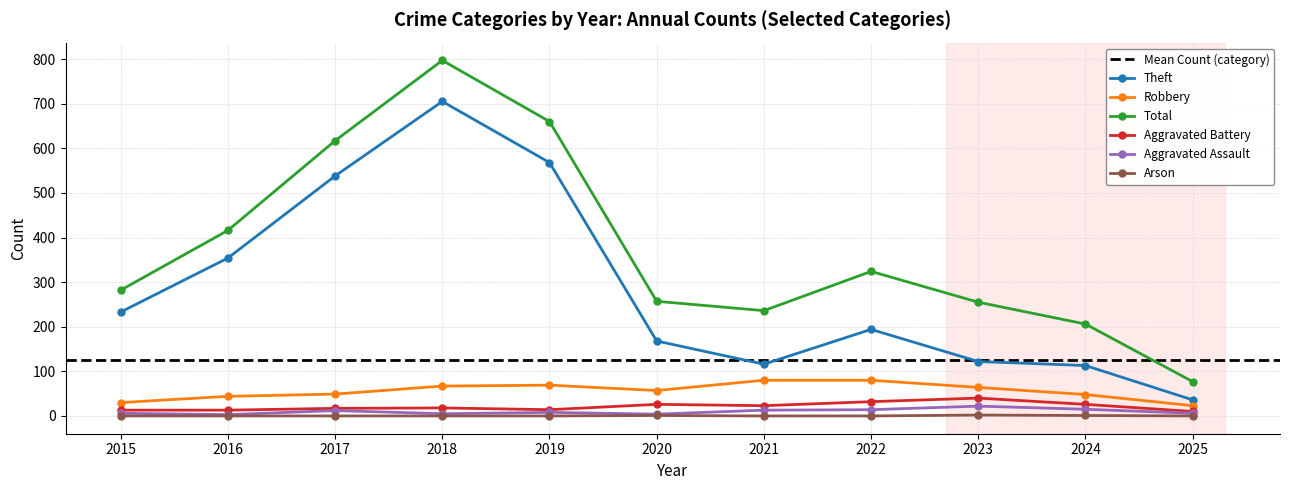

Where does the Robbery series first go above 57?

2018